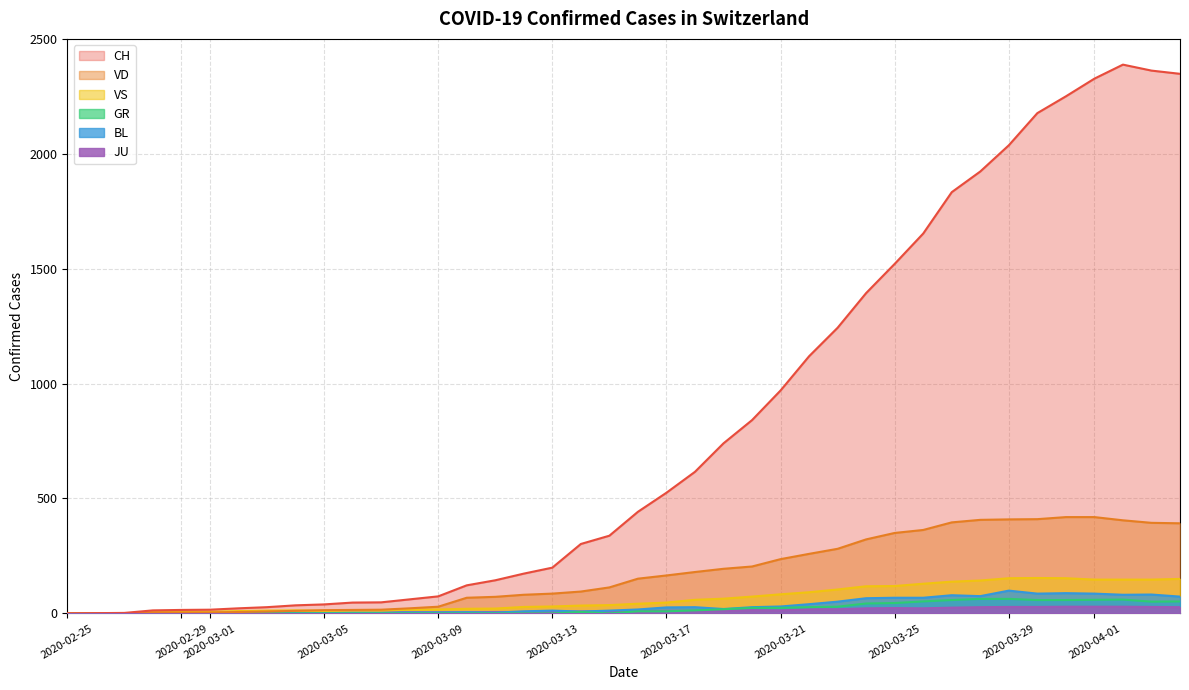

How many values in the CH series exceed 442?

19